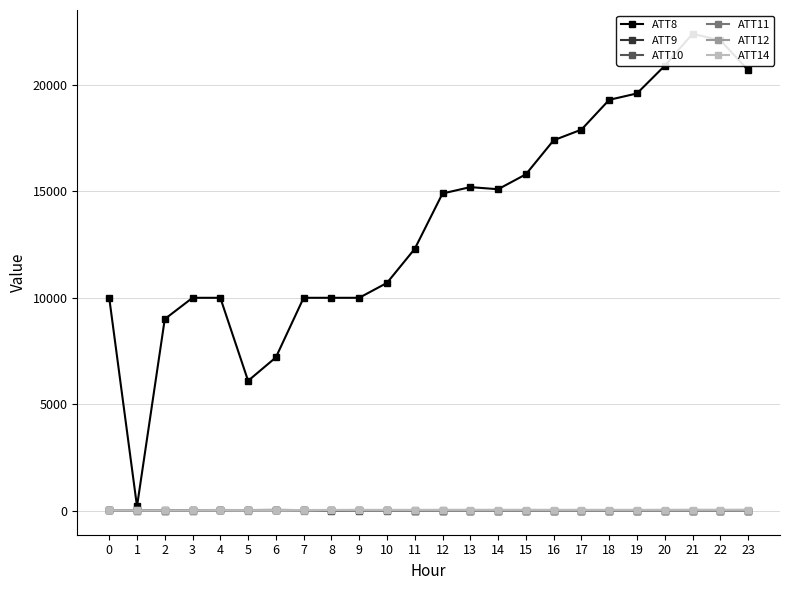

How many interior local valleys does the ATT14 series have?

7